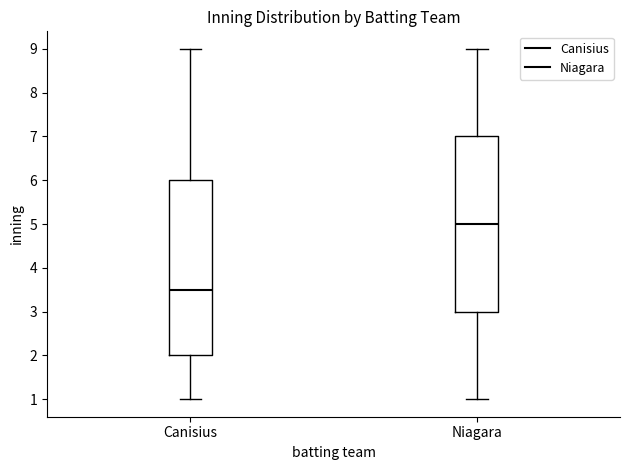

Where does the upper whisker of the box for Canisius end on the y-axis? The values are not printed on the chart, so give them approximately, as read against the axis.

9.0